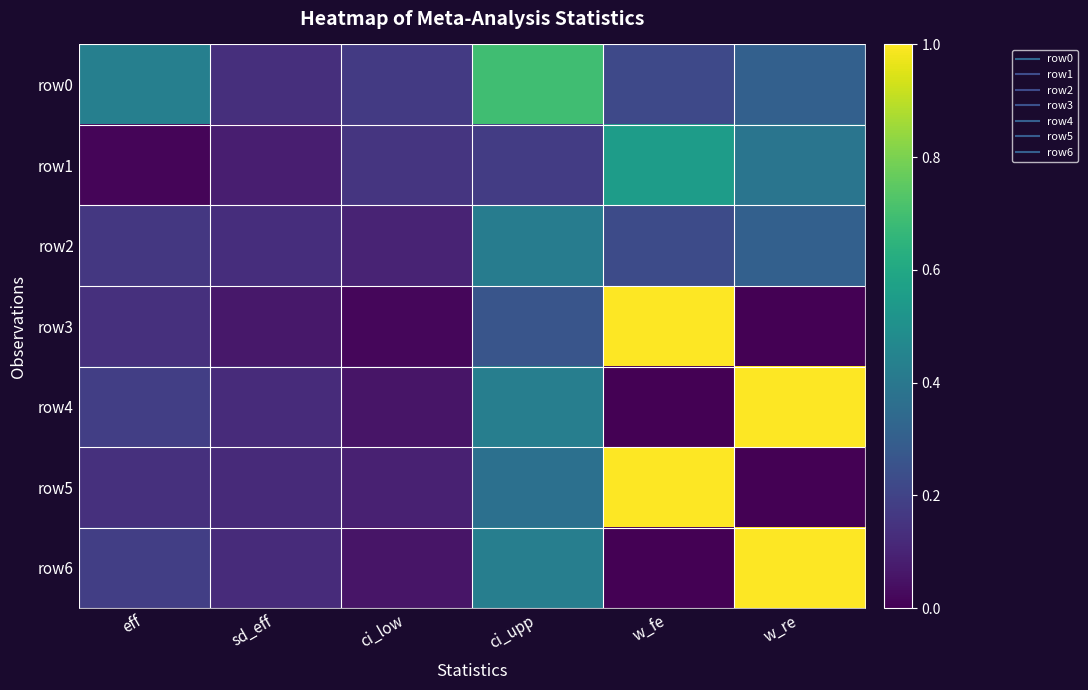

Between sd_eff and ci_low, which series saw the biggest shift?

row1